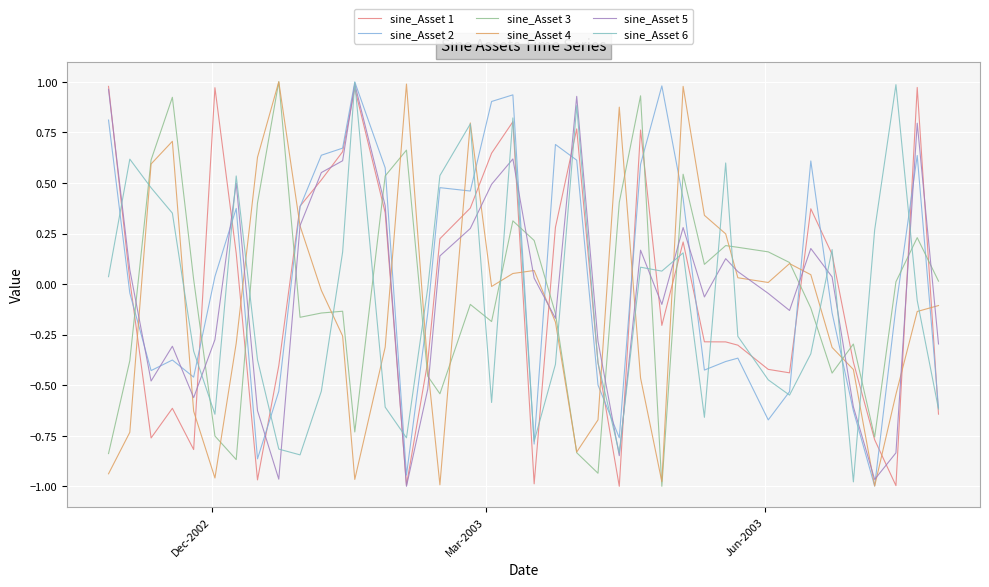

How many lines are shown in the chart?

6